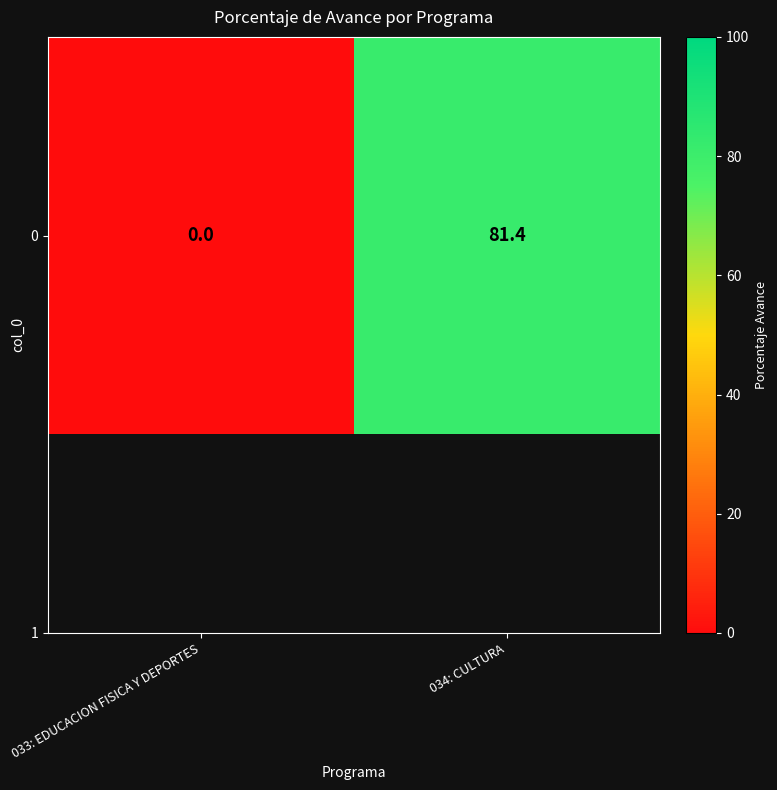

At which category does the chart reach its peak across all series?

034: CULTURA